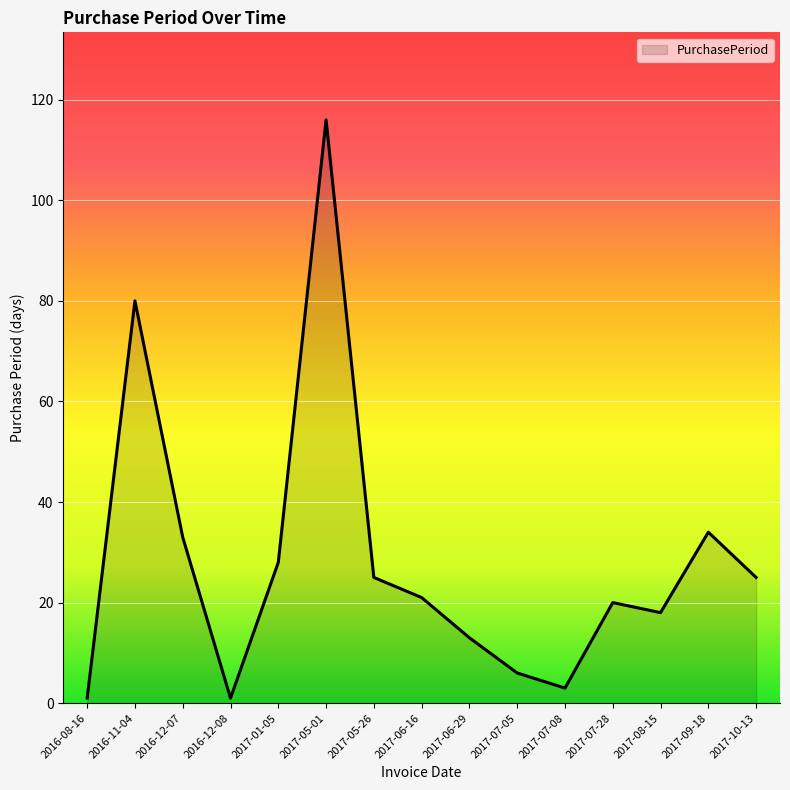

Reading left to right, extract all data points from this chart.

1	80	33	1	28	116	25	21	13	6	3	20	18	34	25